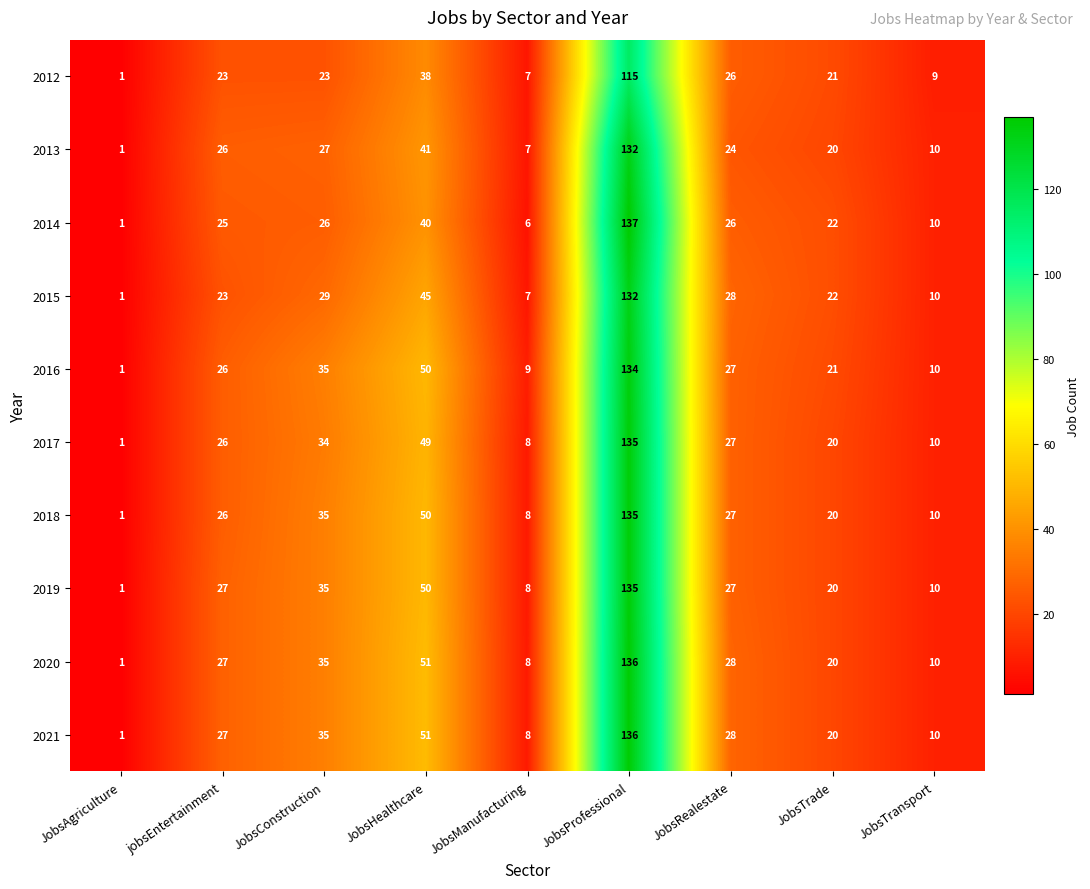

List the labels in order of 2021 value, smallest first.

JobsAgriculture, JobsManufacturing, JobsTransport, JobsTrade, jobsEntertainment, JobsRealestate, JobsConstruction, JobsHealthcare, JobsProfessional